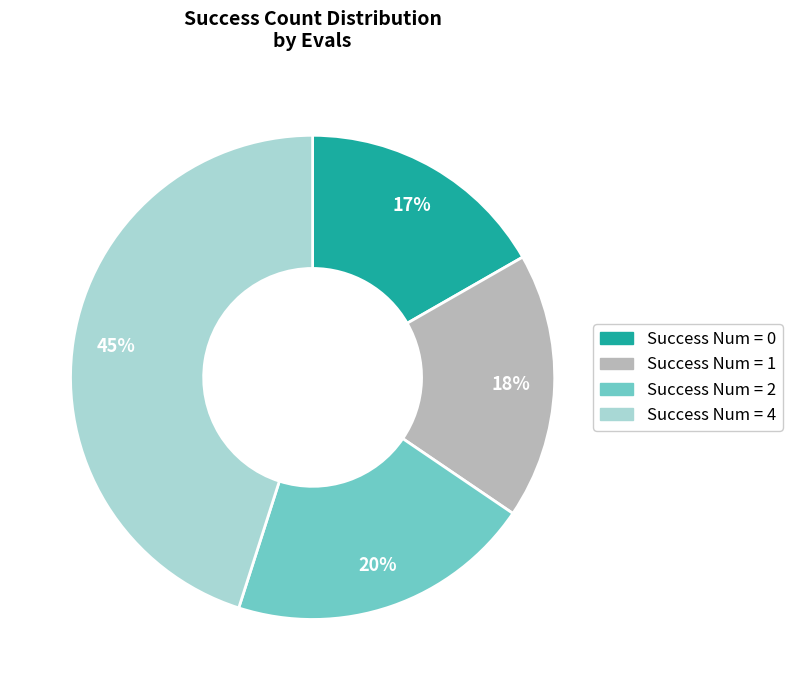

Does any single category account for the majority?

No